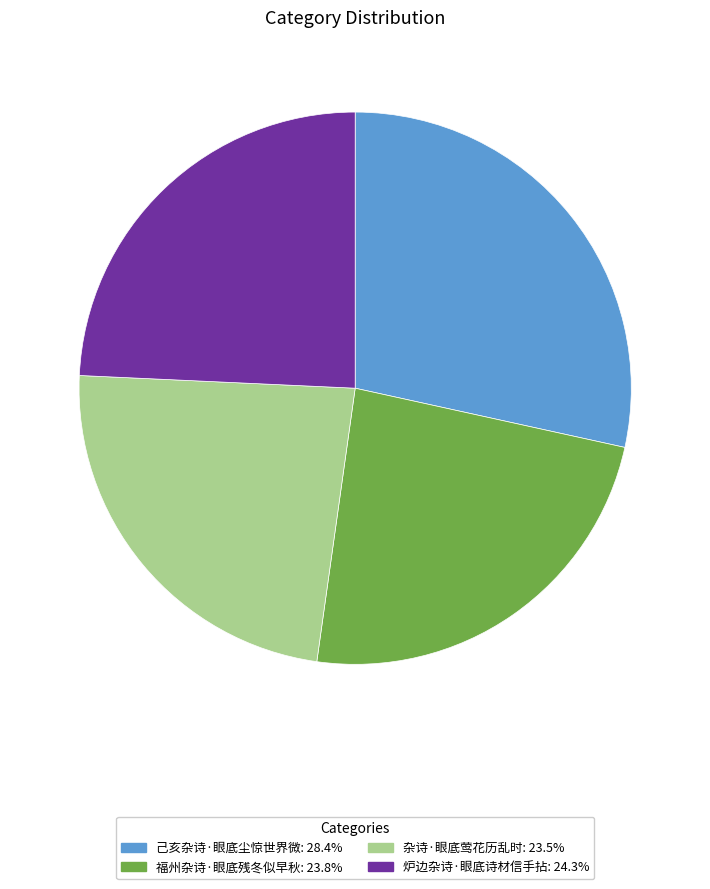

Is 己亥杂诗·眼底尘惊世界微: 28.4% the majority of the pie?

No